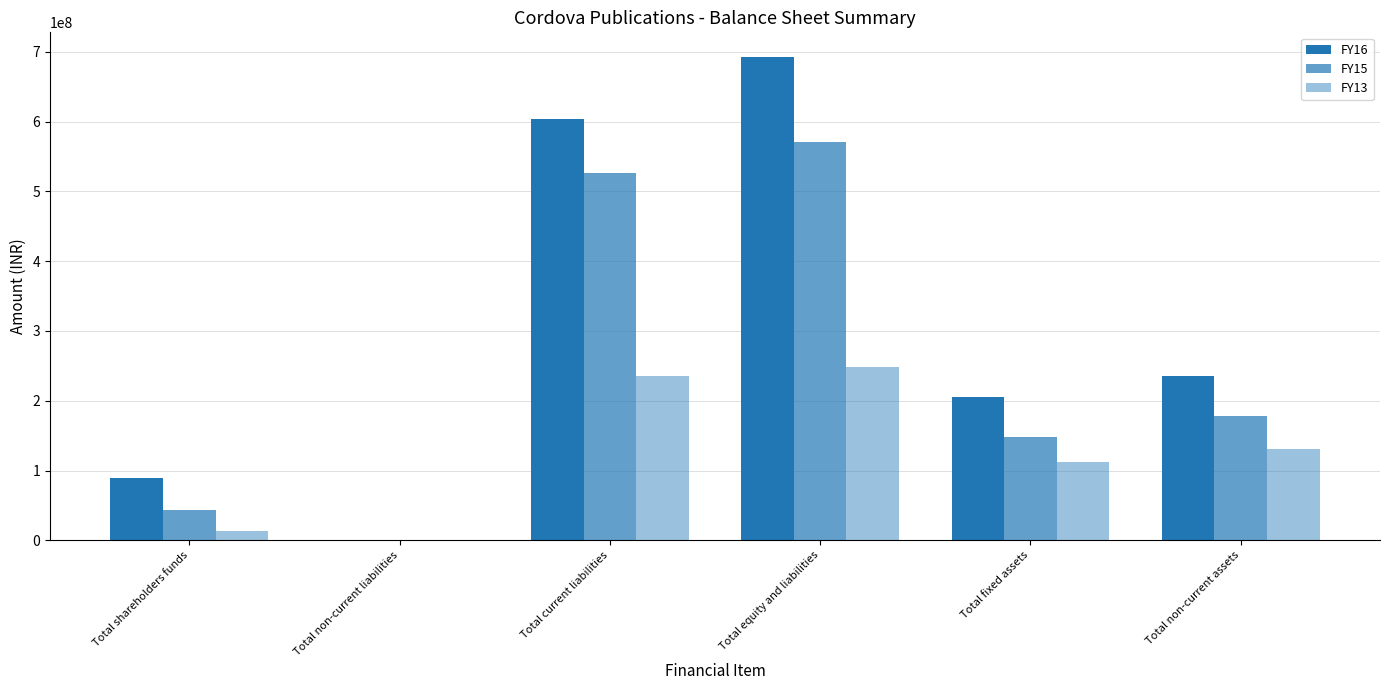

Which series has the largest total across all categories?

FY16